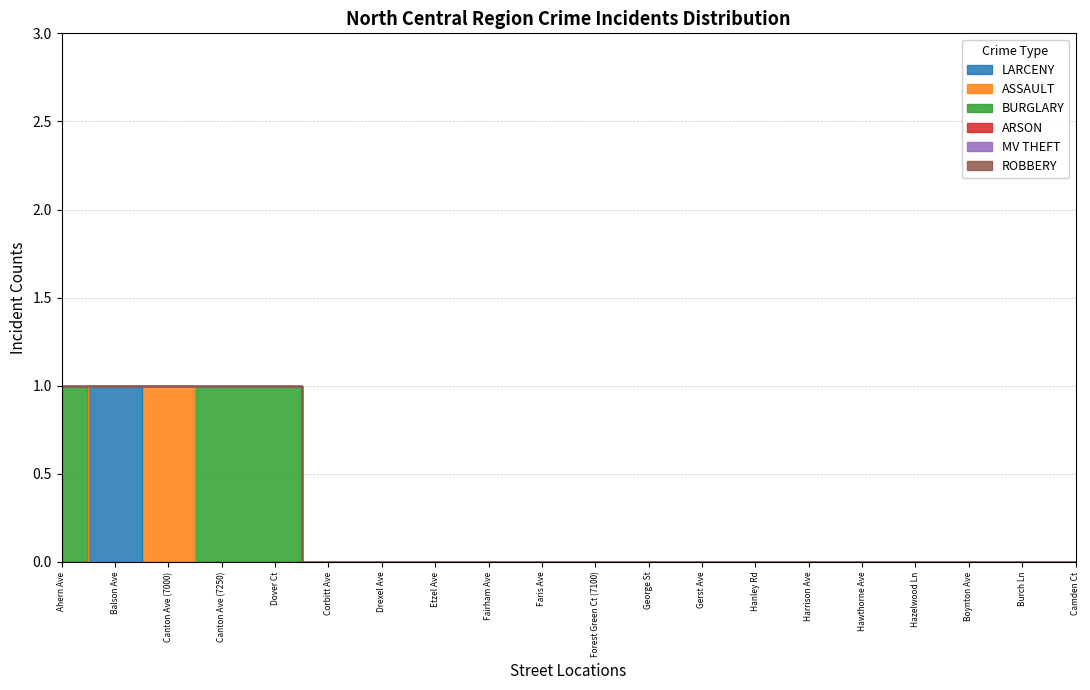

True or false: LARCENY and ROBBERY cross at least once.

False